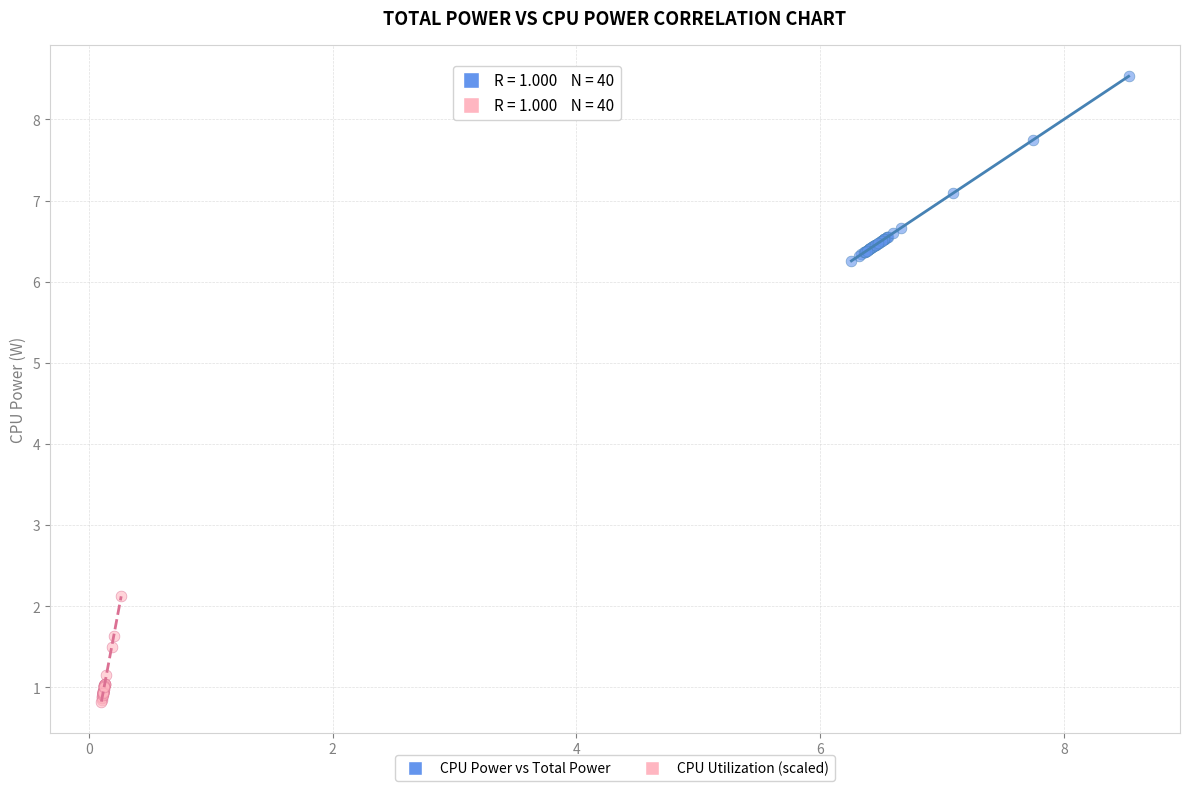

Which series contains the highest Y value?

CPU Power vs Total Power